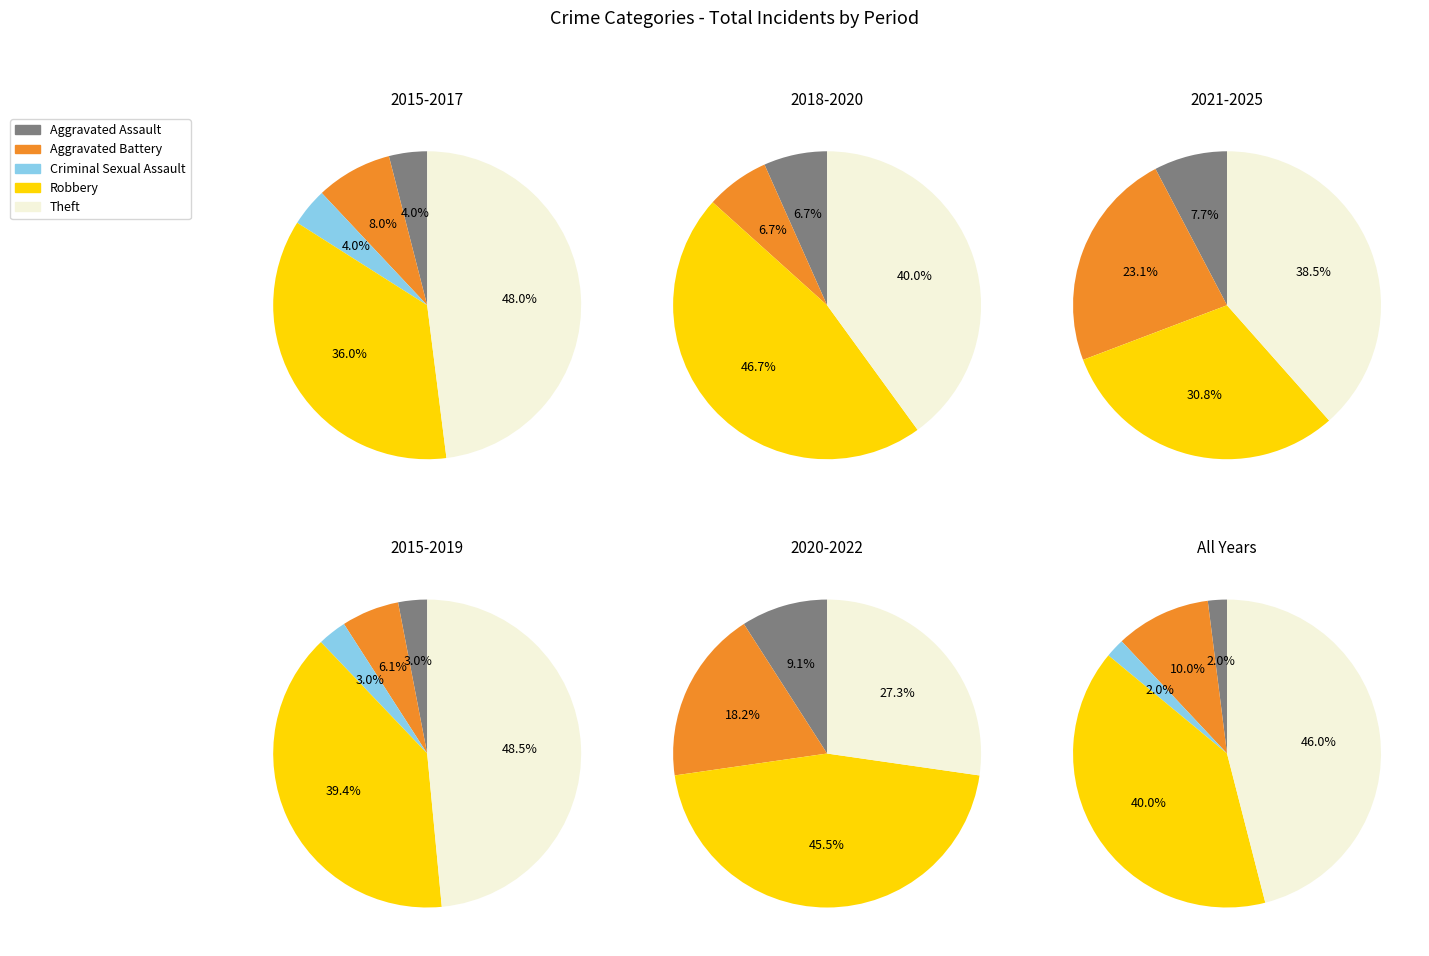

Which slice is the smallest?

Aggravated Assault